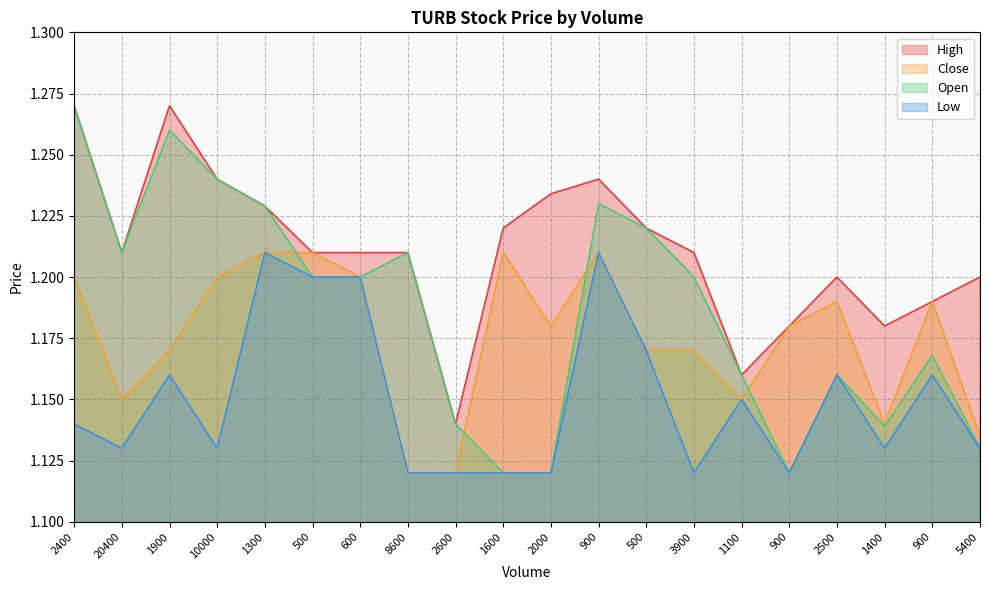

True or false: Open has a value of 1.2 at 20400.

True